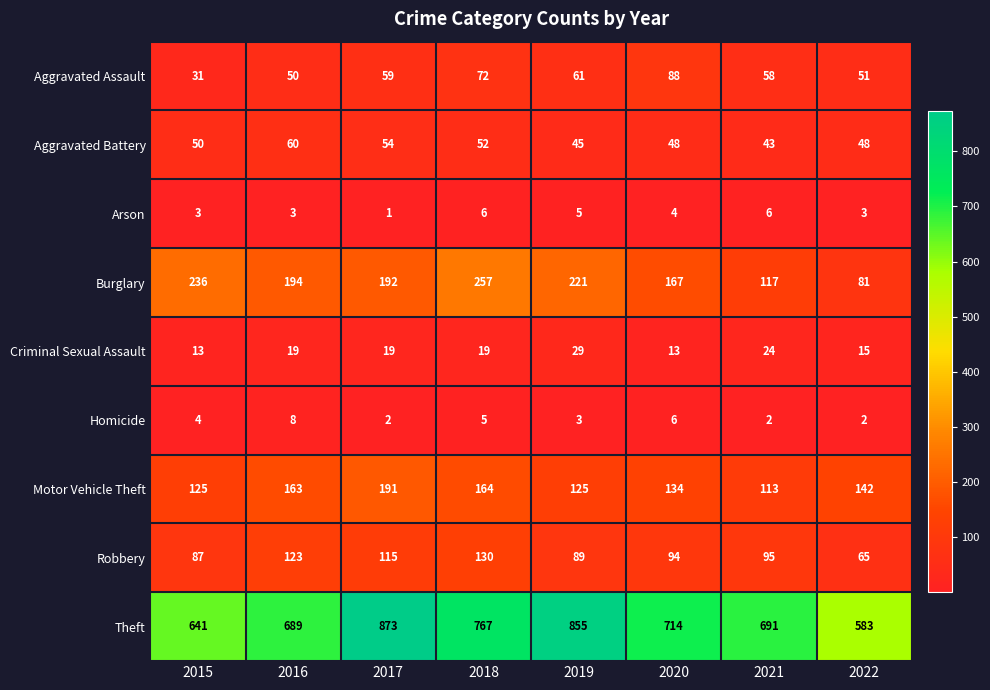

What is the sum of all Burglary values?

1465